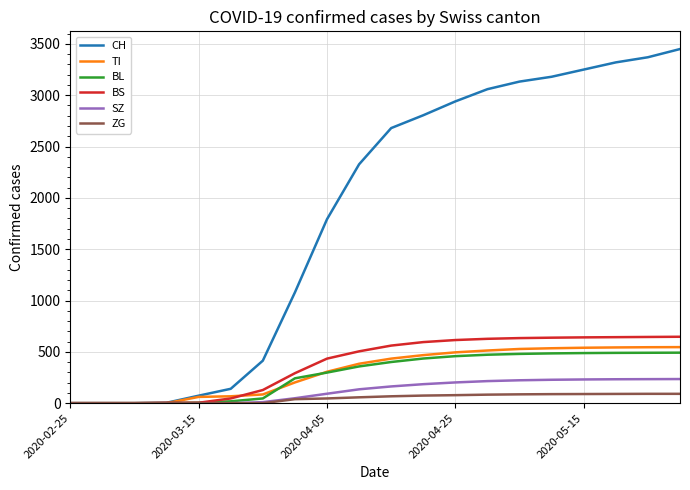

Which series has the widest spread of values?

CH